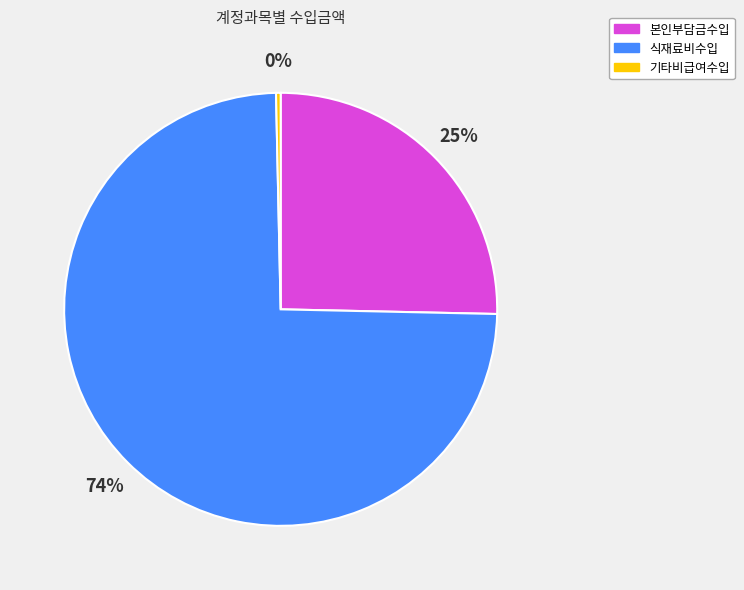

Which slice is the largest?

식재료비수입